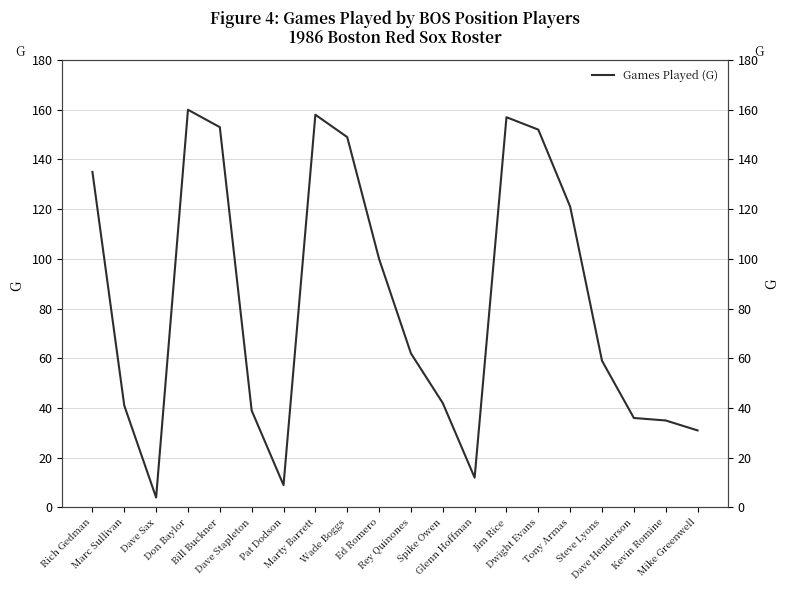

What is the sum of all values?

1655